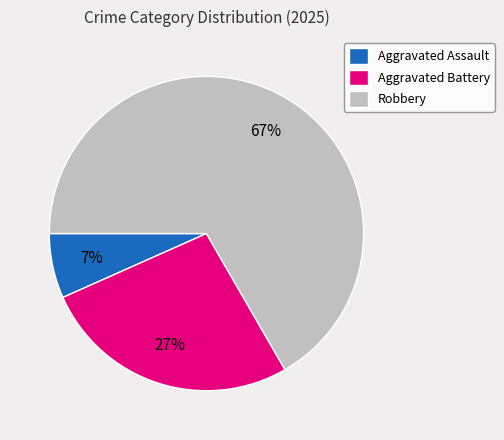

Approximately how many times larger is the value at Aggravated Assault compared to Robbery?

0.1